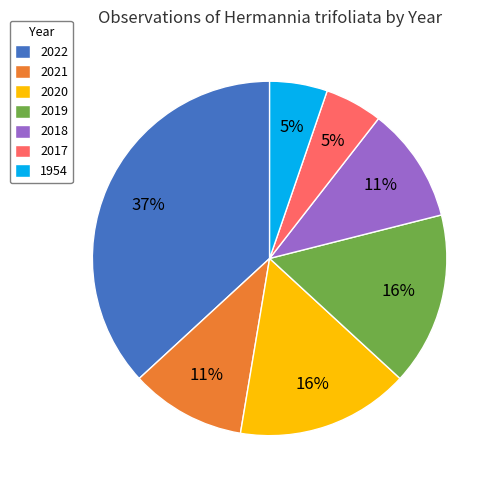

To the nearest percent, what is the average slice percentage?

14%